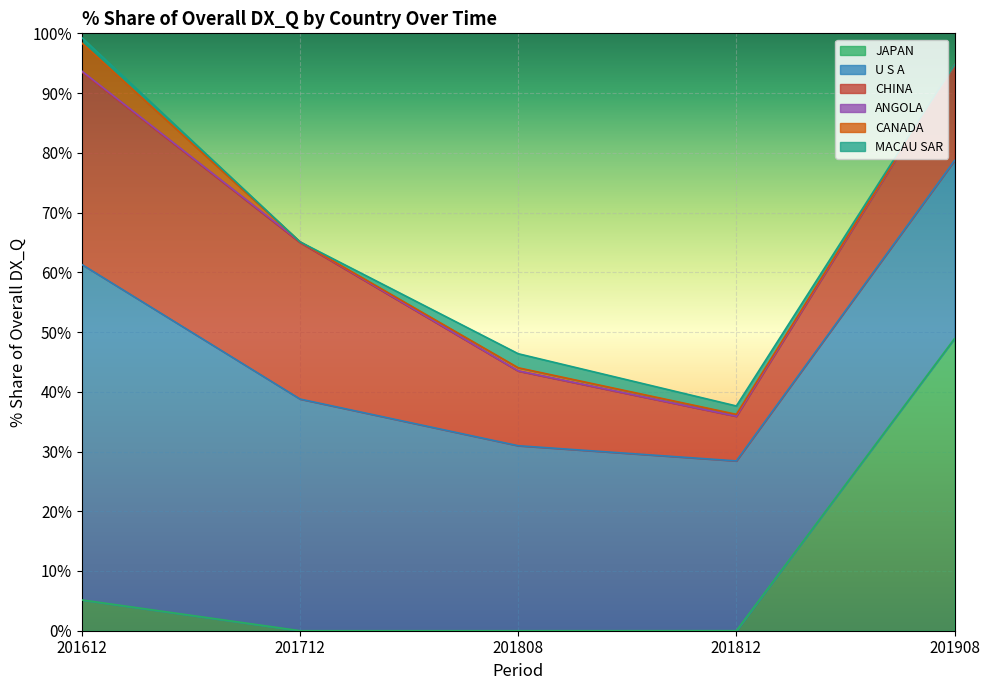

How many values in the 201908_% Share series exceed 16?

3